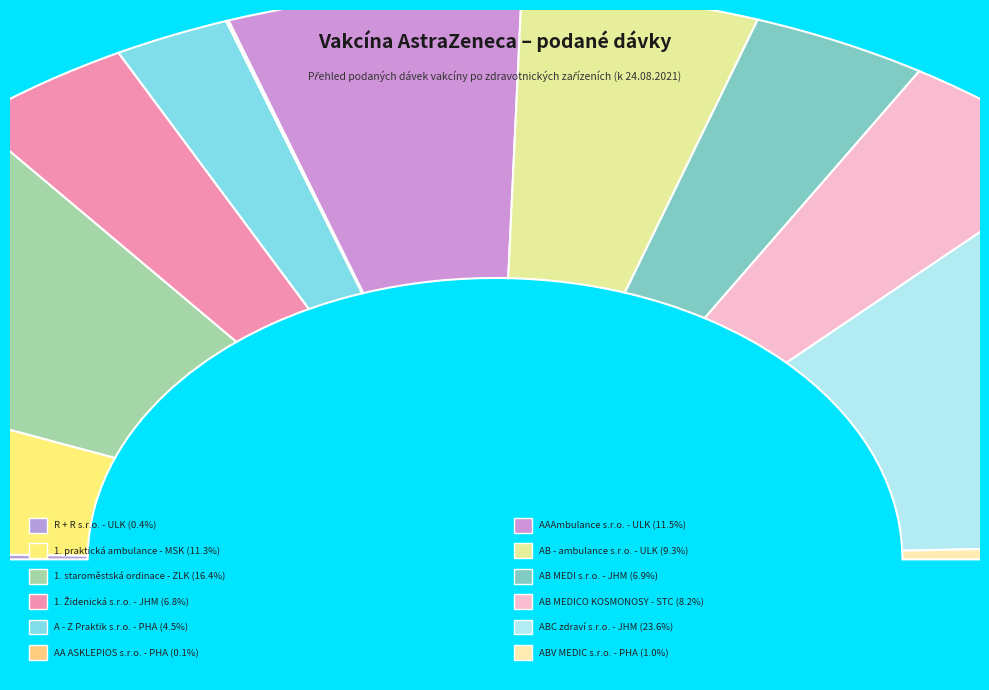

How many segments does this pie chart have?

12